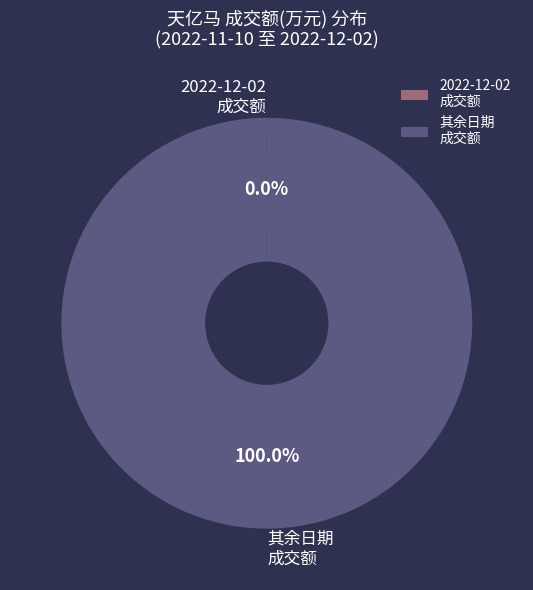

What is the majority slice?

其余日期 成交额